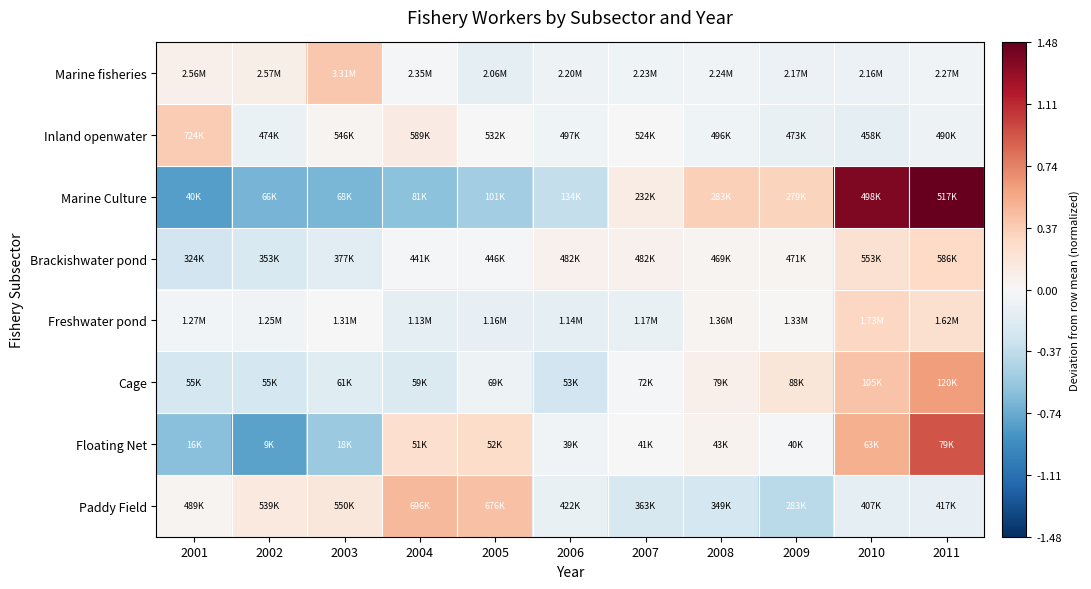

Rank the series at 2006 from highest to lowest value.

Brackishwater pond, Floating Net, Inland openwater, Marine fisheries, Paddy Field, Freshwater pond, Cage, Marine Culture